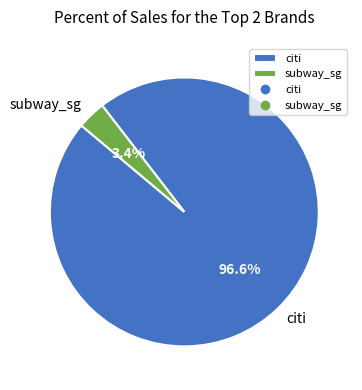

Is there a majority slice in this chart?

Yes